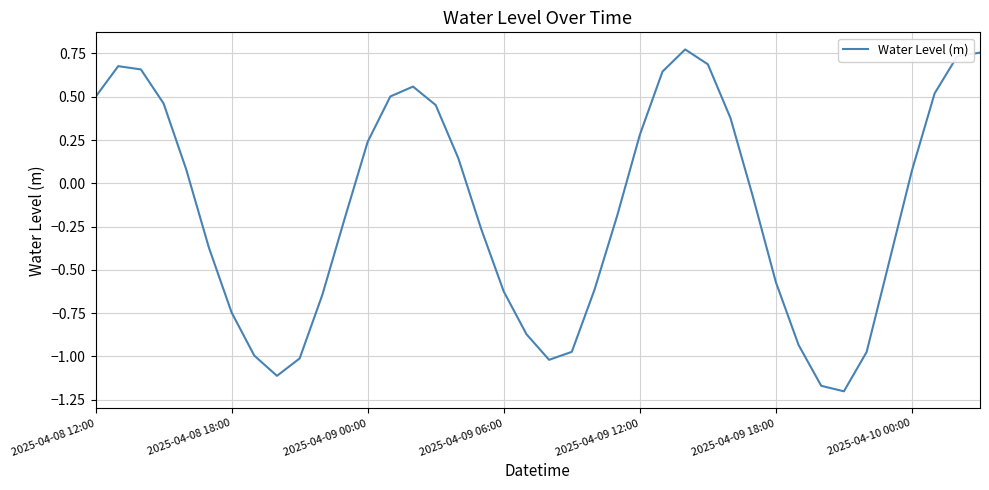

Does the chart display data point markers on the line(s)?

No